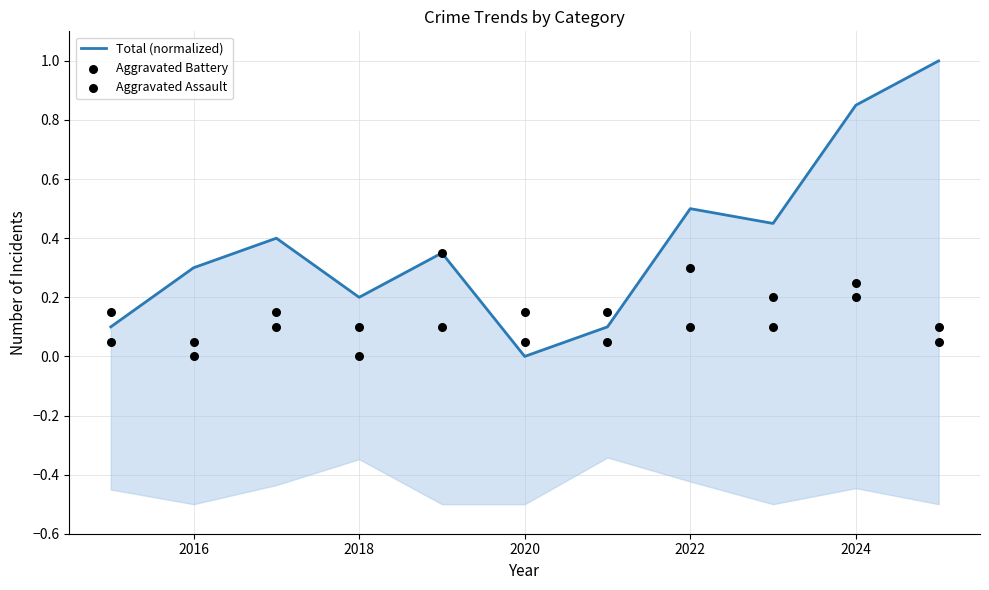

What are all the series names shown in the legend?

Total (normalized), Aggravated Battery, Aggravated Assault